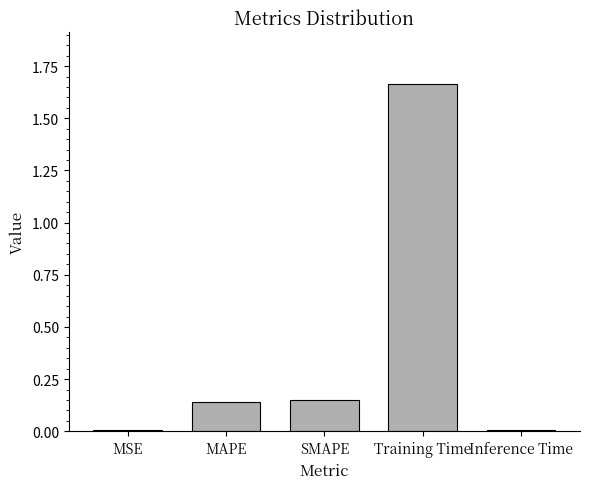

What is the average value?

0.4